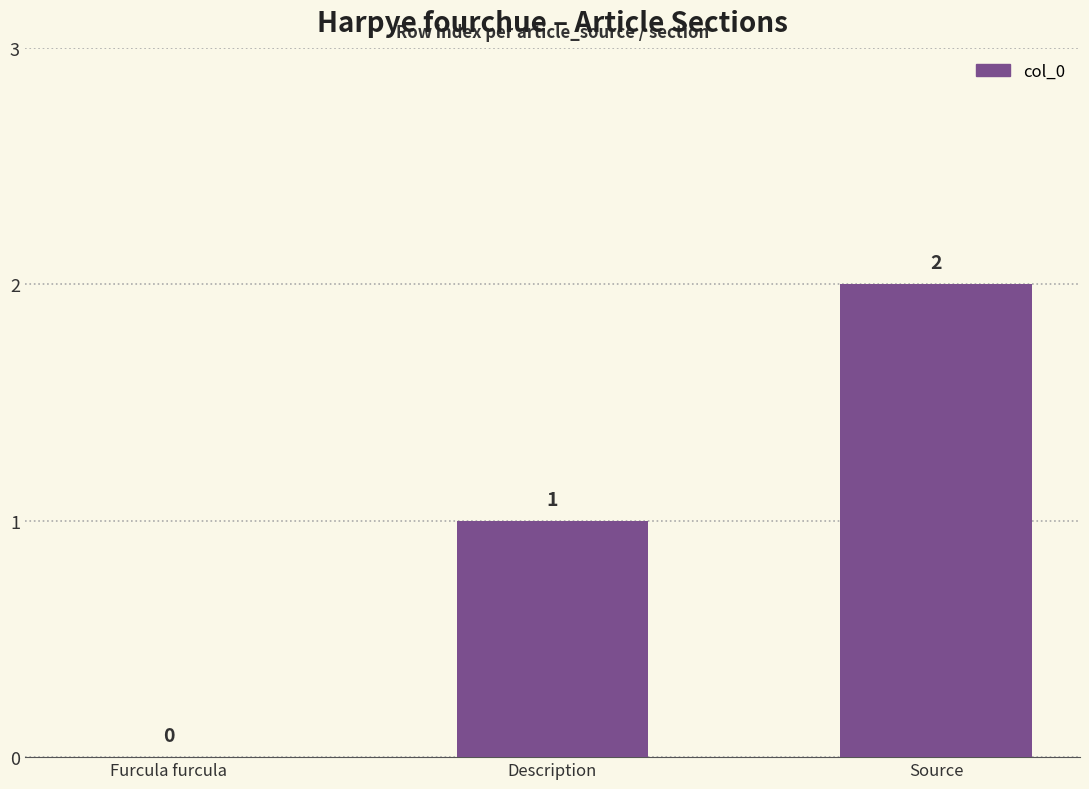

Reading left to right, what are all the values shown in this chart?

Furcula furcula=0	Description=1	Source=2